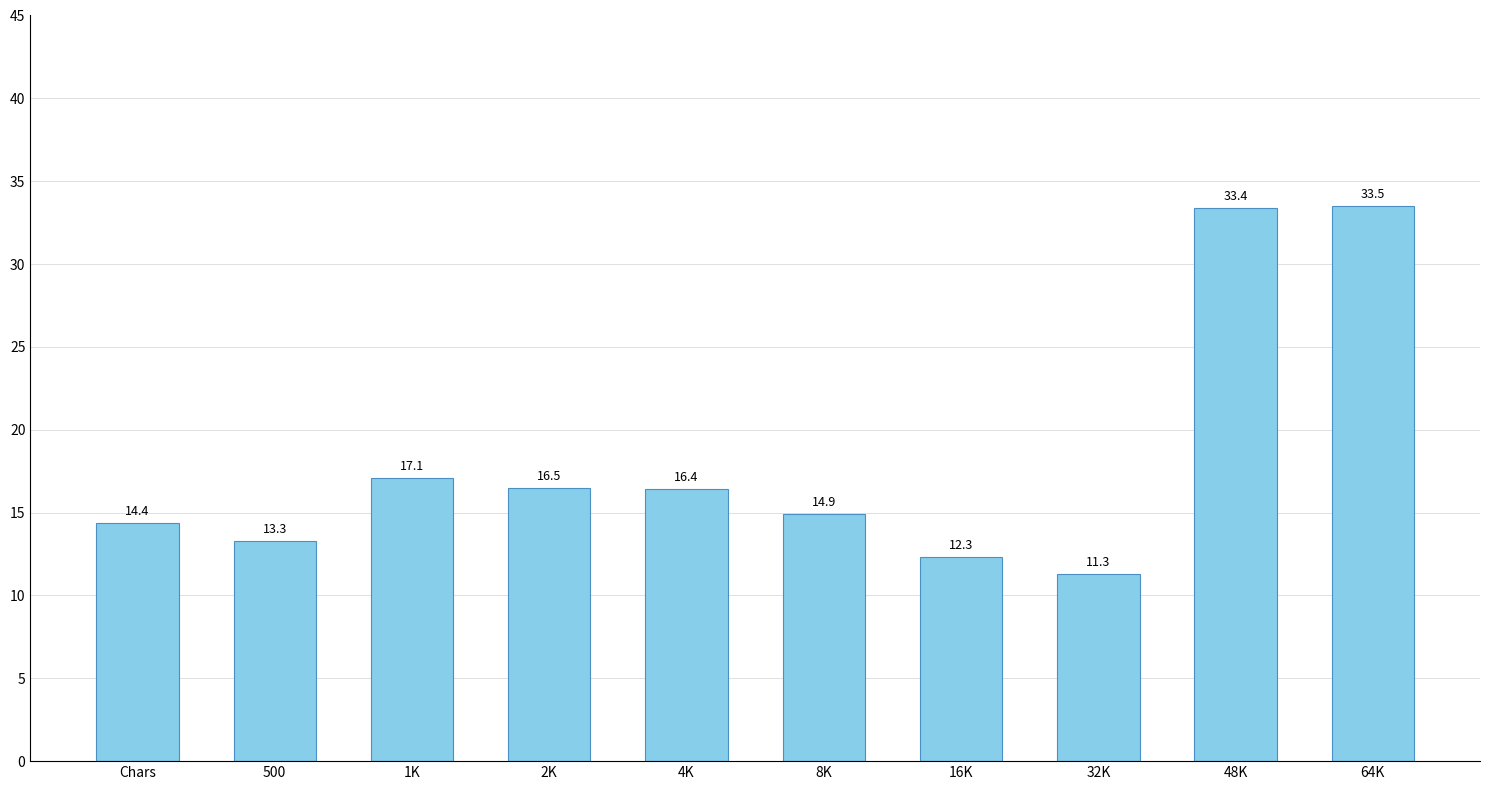

The value at 8K is 25.4. True or false?

False